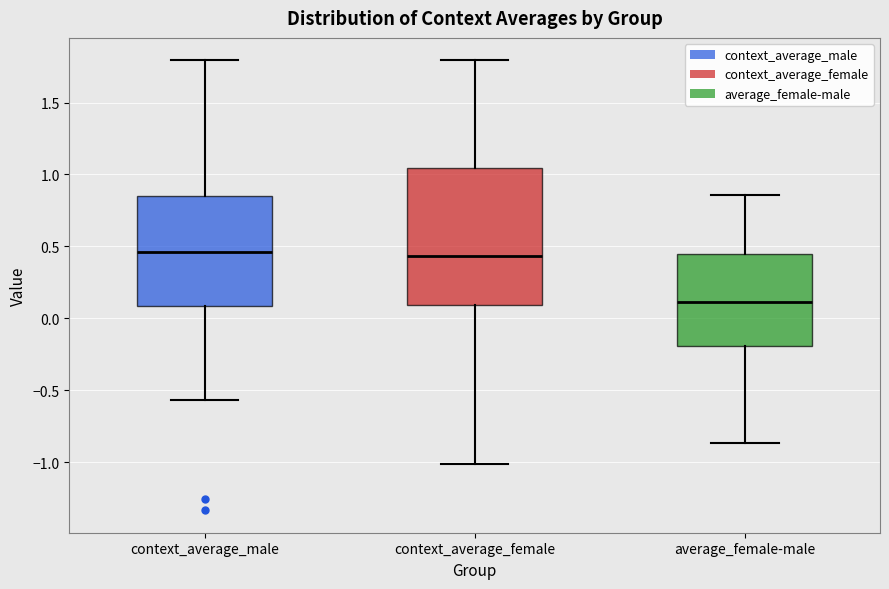

Reading left to right, read every box against the y-axis: the position of its median line, the range the box covers, and the ends of its whiskers. The values are not printed on the chart, so give them approximately, as read against the axis.

context_average_male: median 0.45, box 0.10 to 0.85, whiskers -0.55 to 1.80
context_average_female: median 0.45, box 0.10 to 1.05, whiskers -1.00 to 1.80
average_female-male: median 0.10, box -0.20 to 0.45, whiskers -0.85 to 0.85